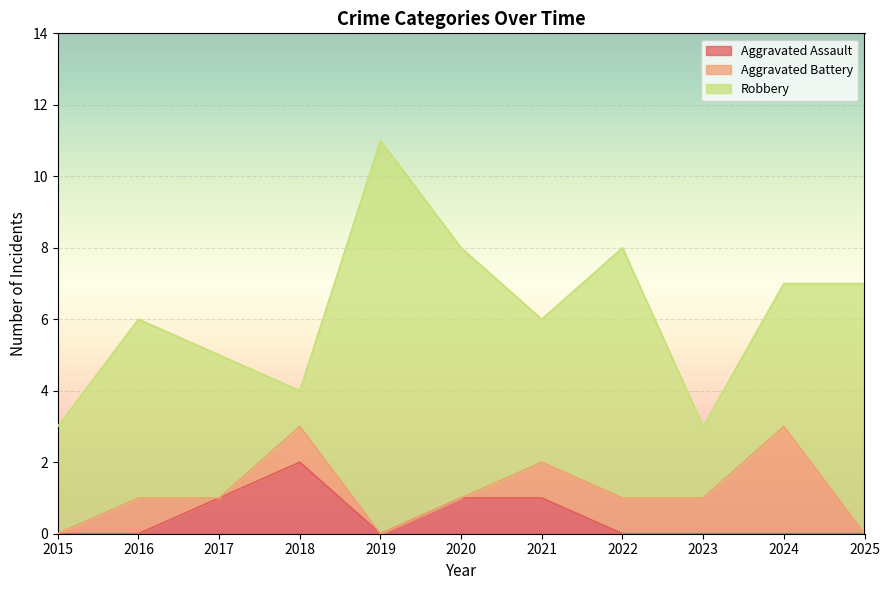

How many positive values does the Aggravated Assault series have?

4